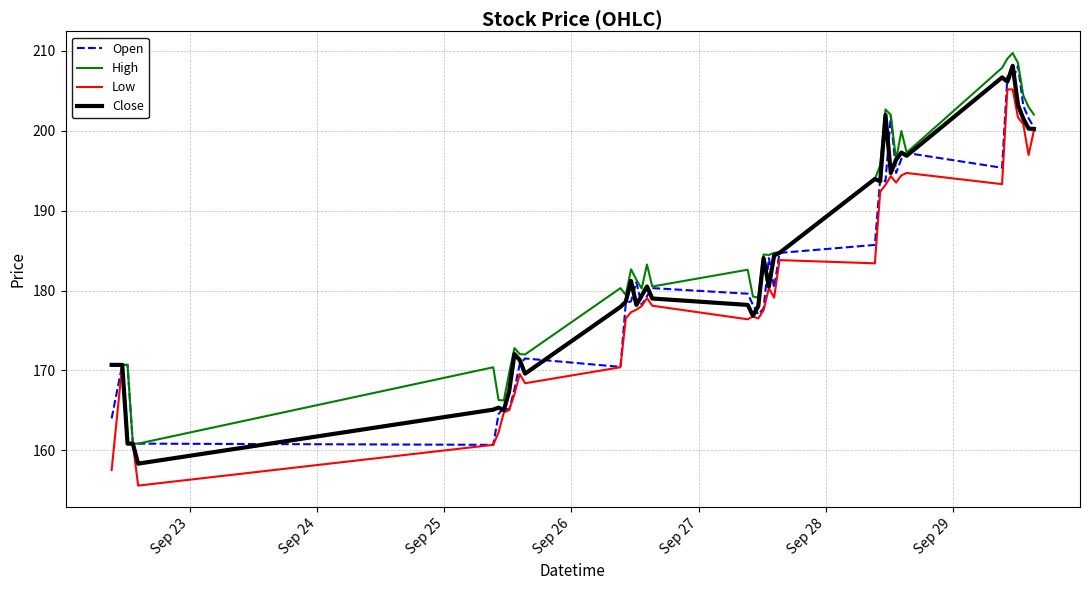

What is the maximum value shown in the chart?

209.7